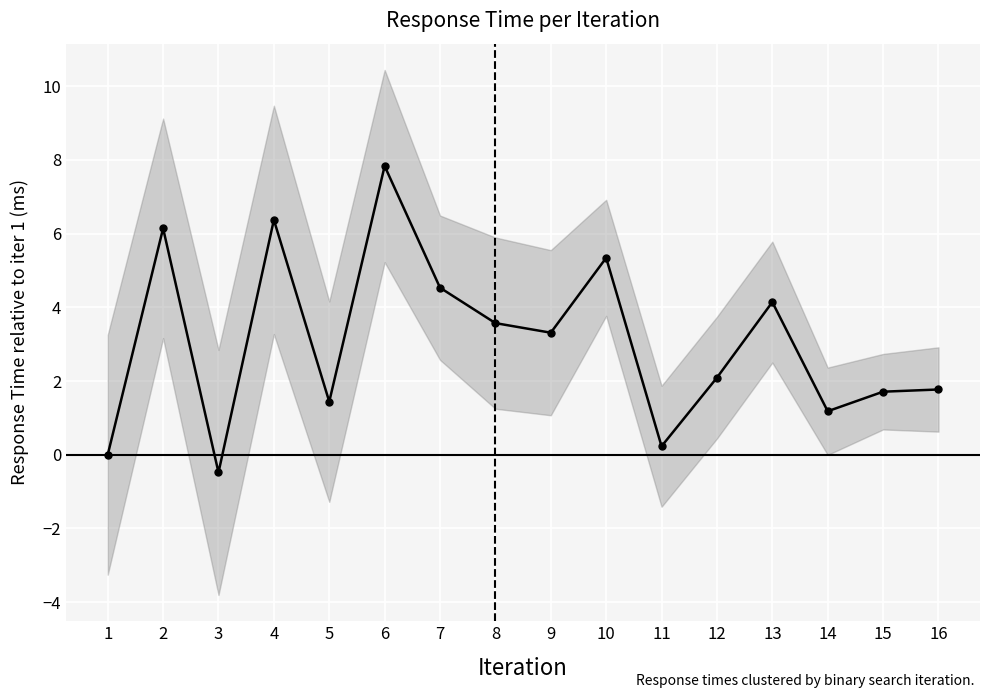

Reading right to left, what are all the values shown in this chart?

1.8	1.7	1.2	4.1	2.1	0.2	5.3	3.3	3.6	4.5	7.8	1.4	6.4	-0.5	6.1	0.0